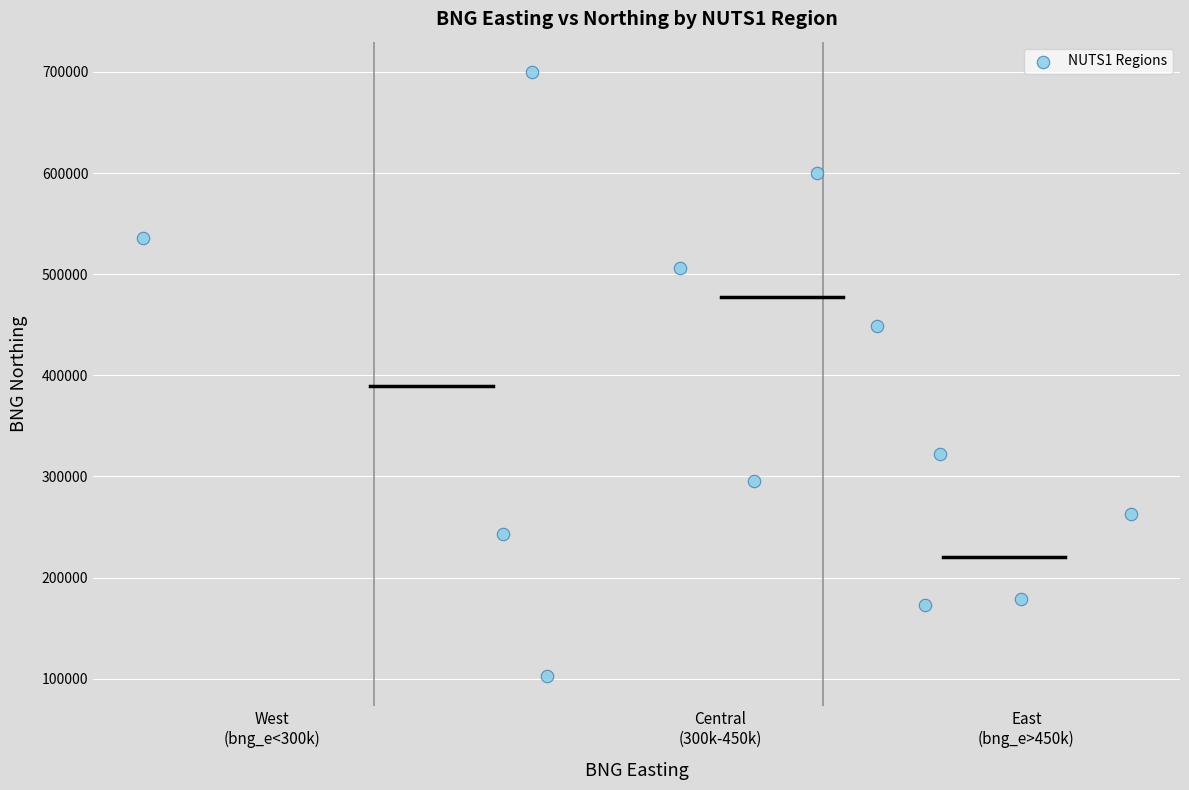

What is the average Y value?

364072